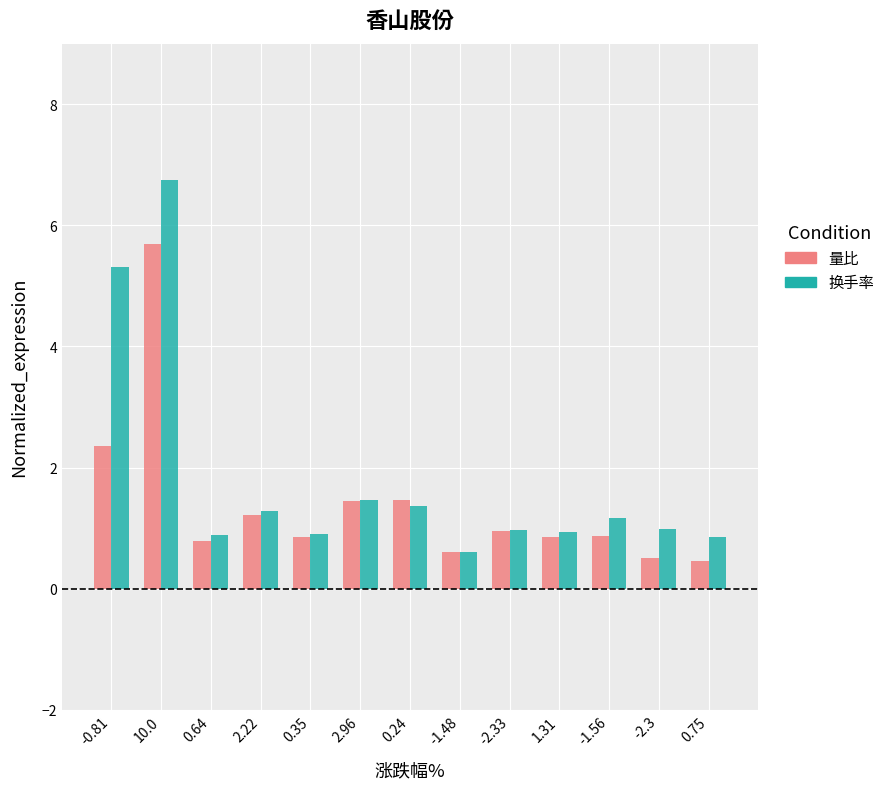

What is the label of the 2nd bar from the left?

10.0